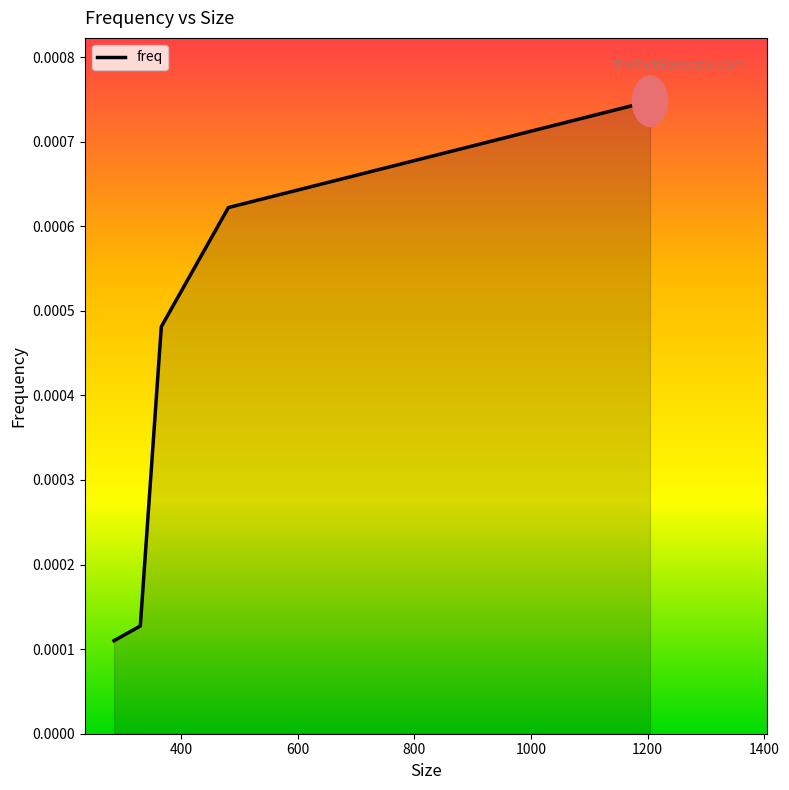

How many distinct data groups are displayed?

1